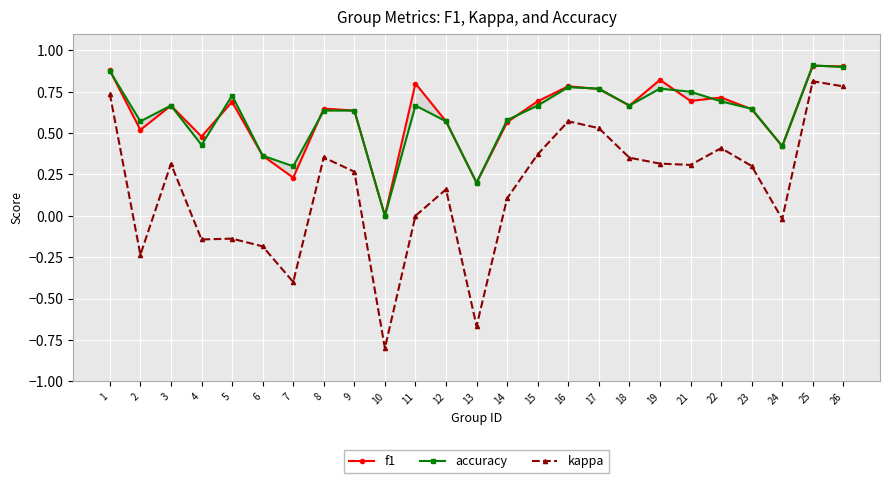

Rank the categories by kappa value from lowest to highest.

10, 13, 7, 2, 6, 4, 5, 24, 11, 14, 12, 9, 23, 21, 3, 19, 18, 8, 15, 22, 17, 16, 1, 26, 25